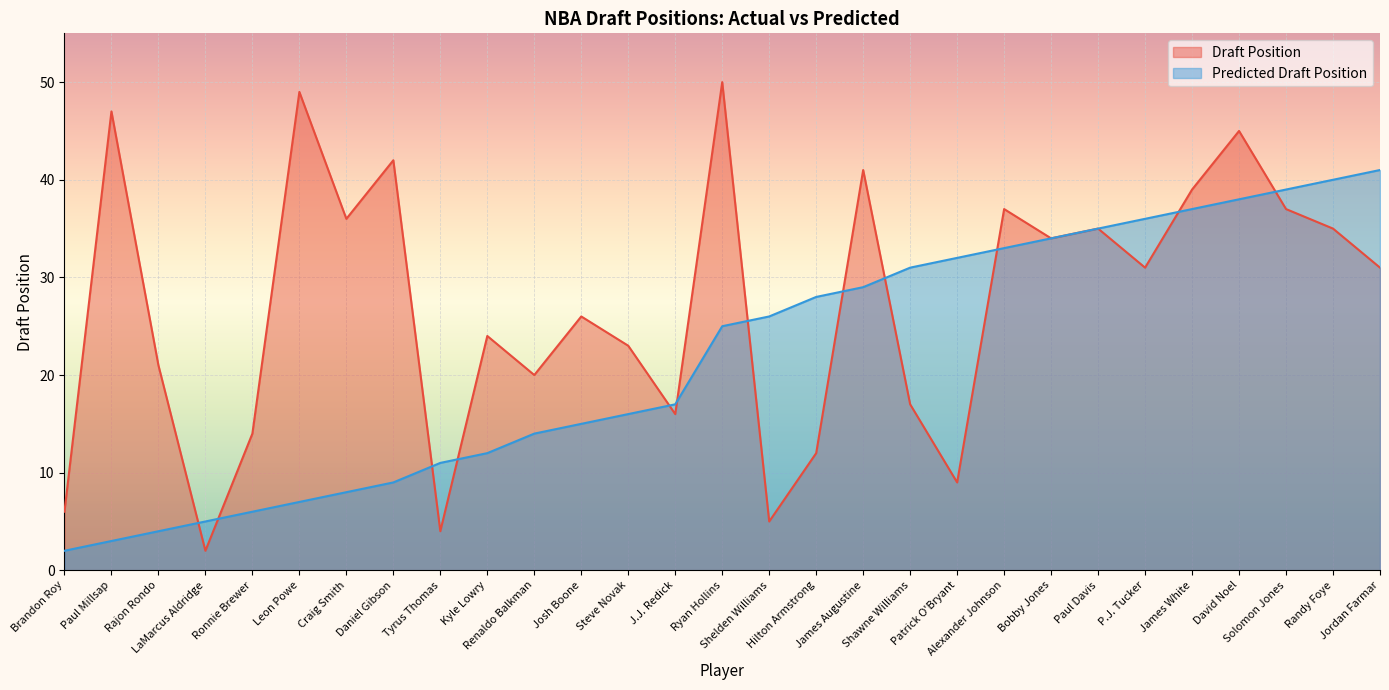

Does the chart display data point markers on the line(s)?

No